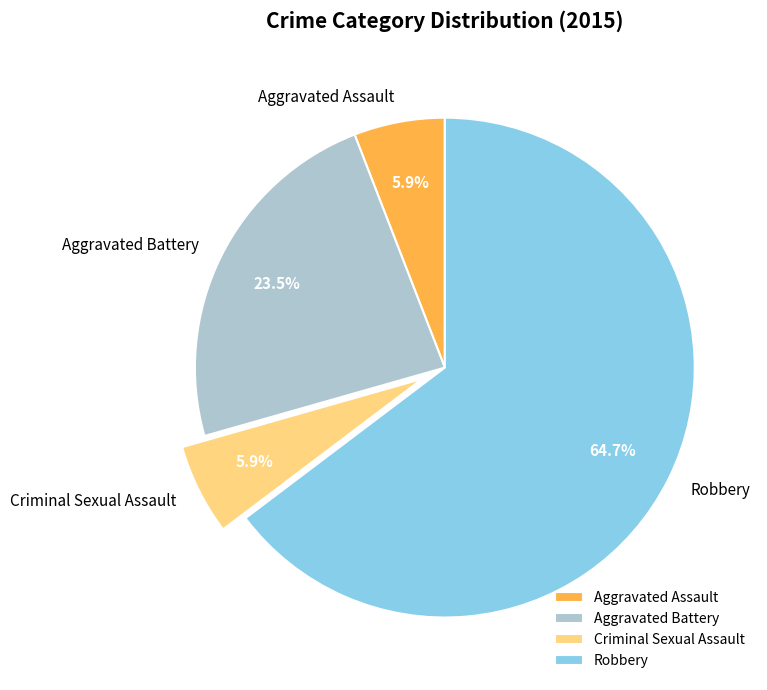

Is there a majority slice in this chart?

Yes